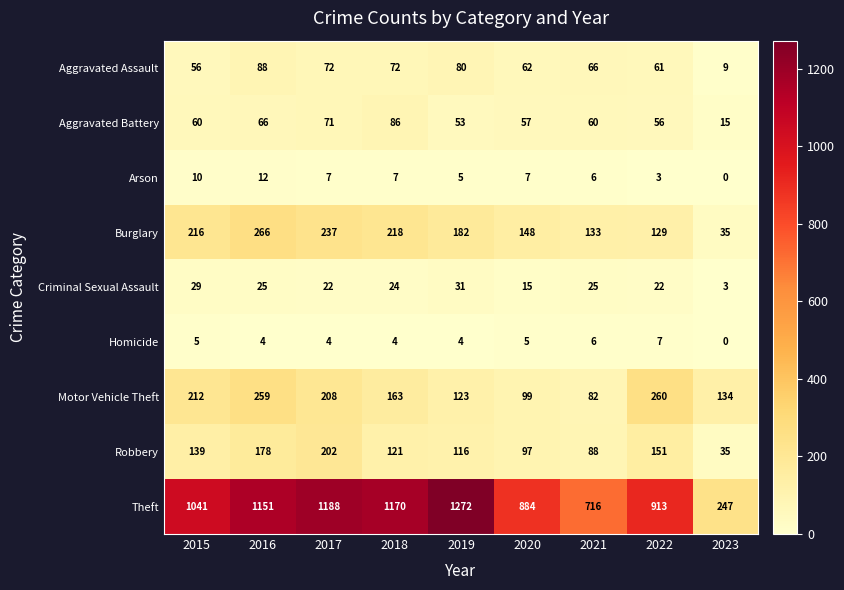

List the labels in order of Theft value, largest first.

2019, 2017, 2018, 2016, 2015, 2022, 2020, 2021, 2023